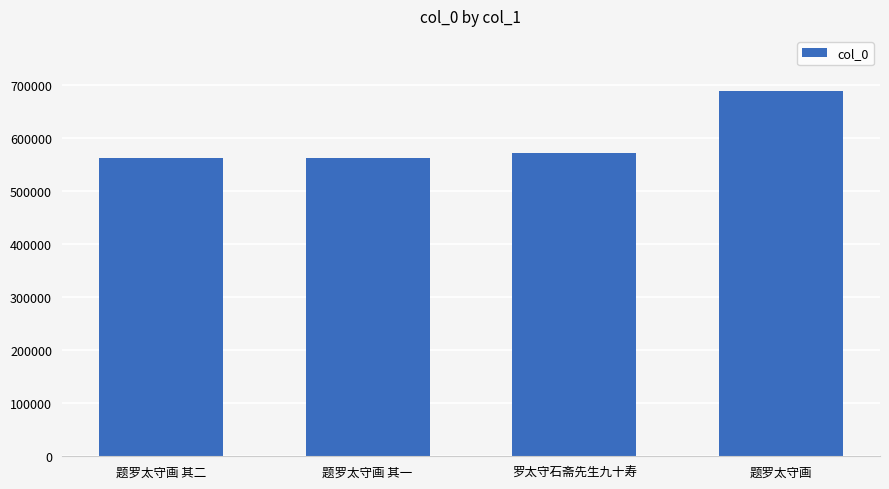

Read the value at 罗太守石斋先生九十寿, to the nearest 100.

571000